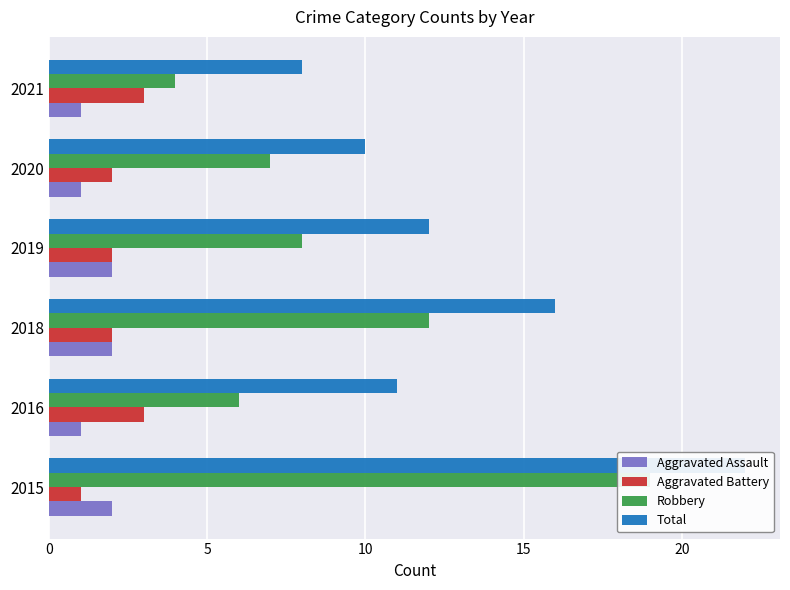

What is the sum of all Aggravated Battery values?

13